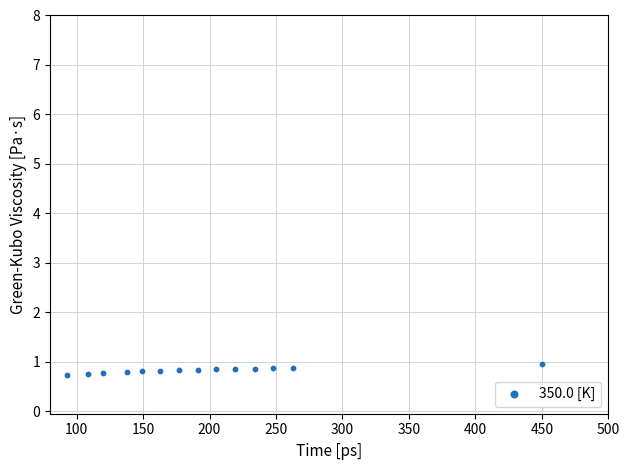

What is the range of X values (max minus min)?

357.4